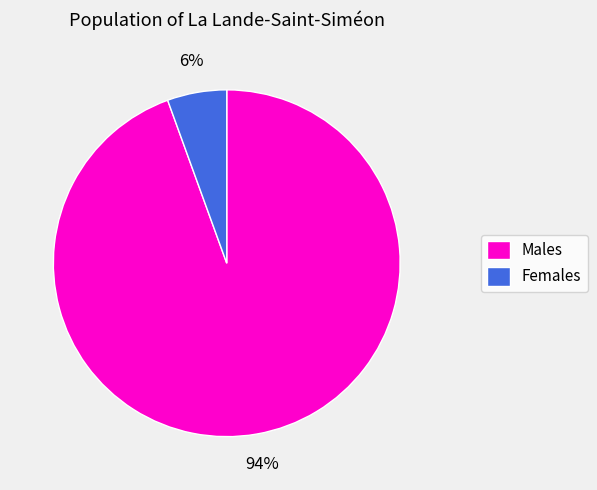

Which category has the biggest portion of the pie?

Males